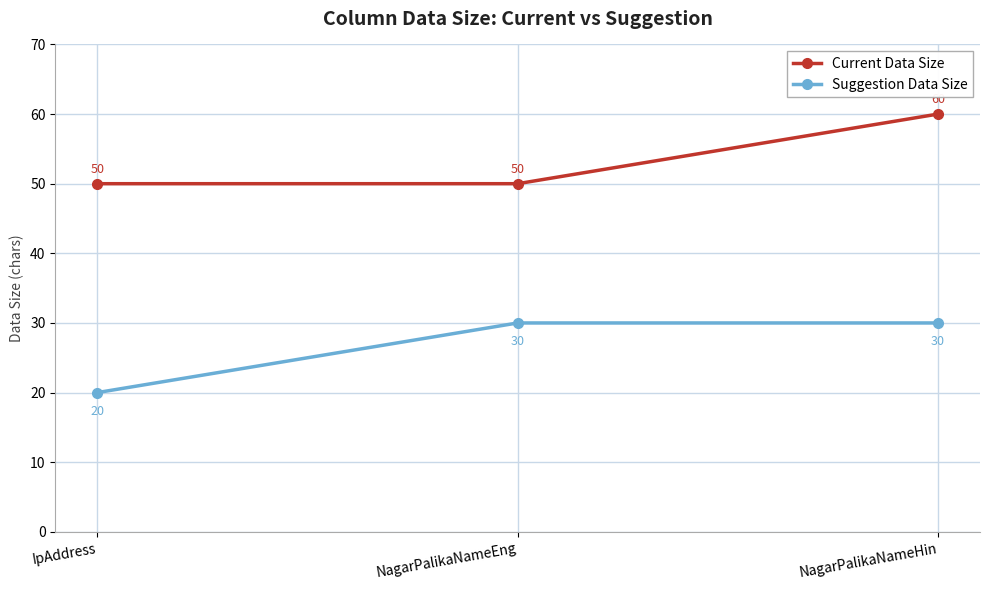

Reading left to right, list all the values displayed in this chart.

Current Data Size: IpAddress=50	NagarPalikaNameEng=50	NagarPalikaNameHin=60
Suggestion Data Size: IpAddress=20	NagarPalikaNameEng=30	NagarPalikaNameHin=30